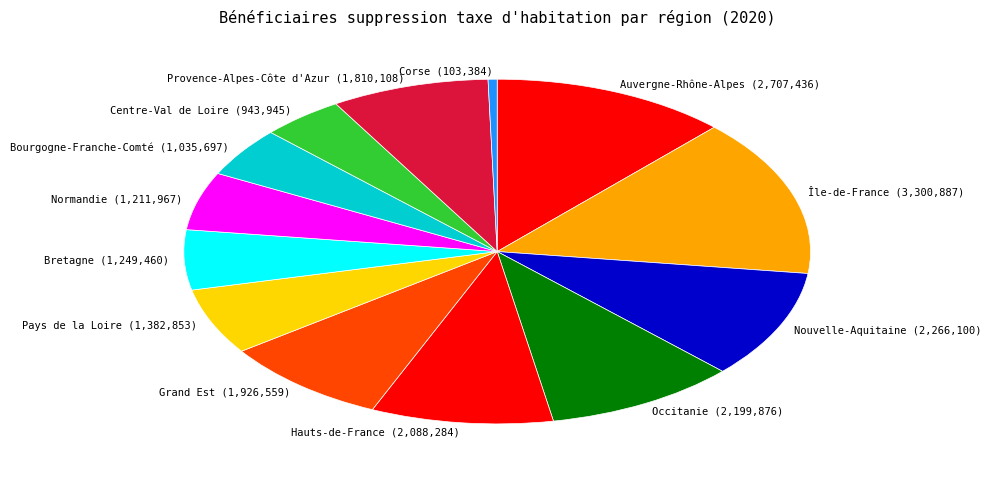

How many slices are in this pie chart?

13